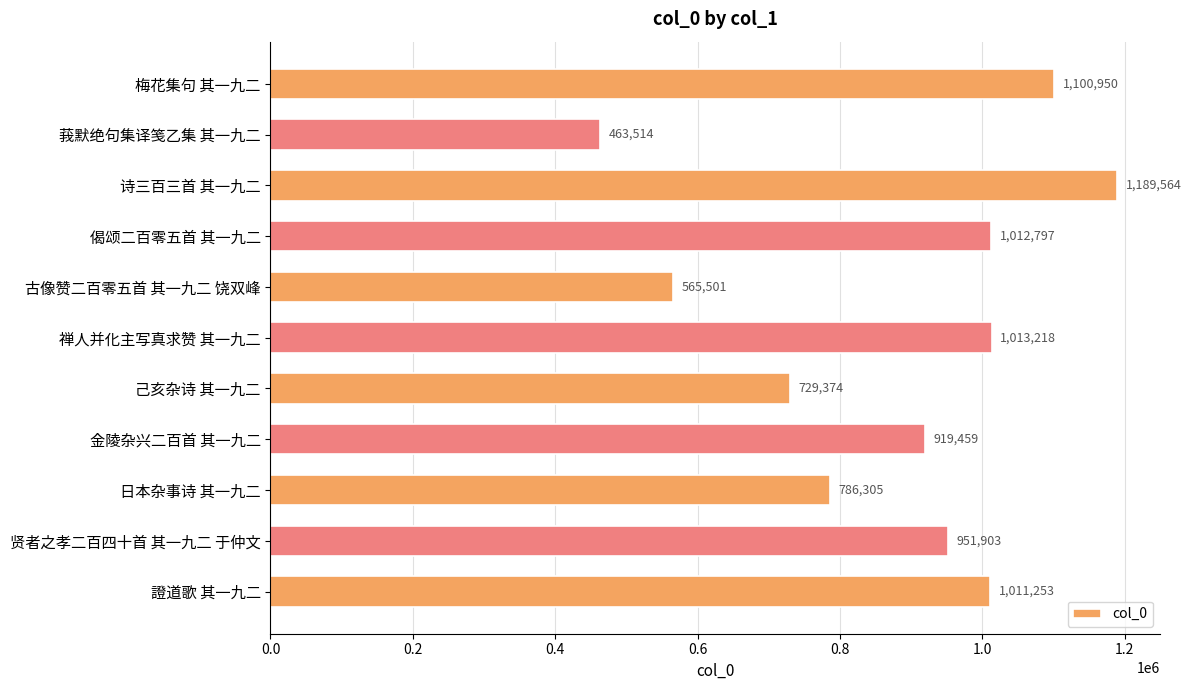

What is the ratio of the value at 日本杂事诗 其一九二 to the value at 金陵杂兴二百首 其一九二?

0.9